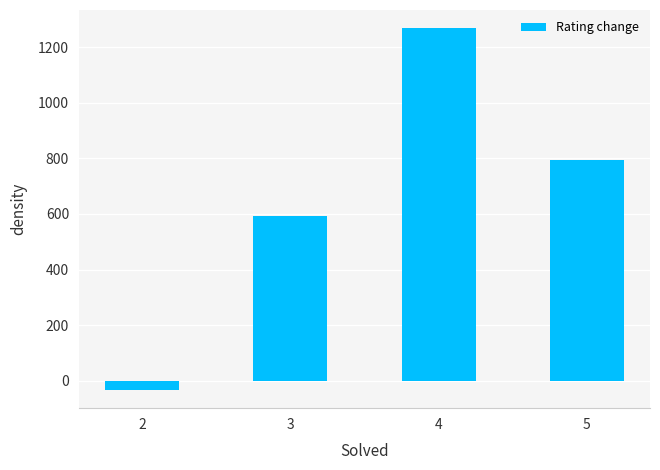

The value at 3 is 192. True or false?

False